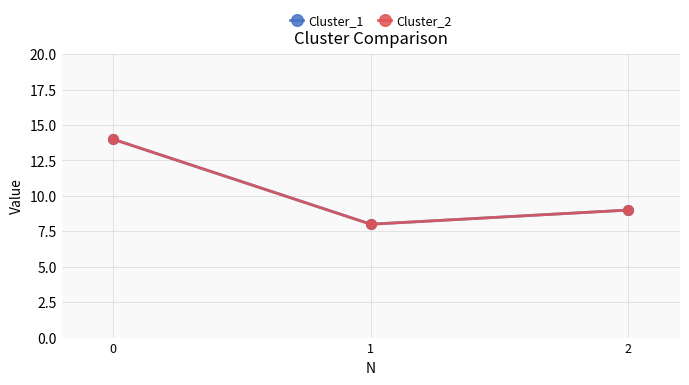

What is the maximum value shown in the chart?

14